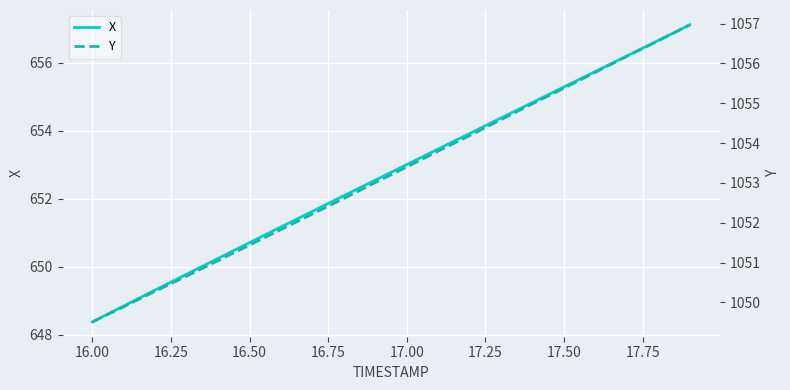

What is the value of the X point at the 9th from the left?

652.1